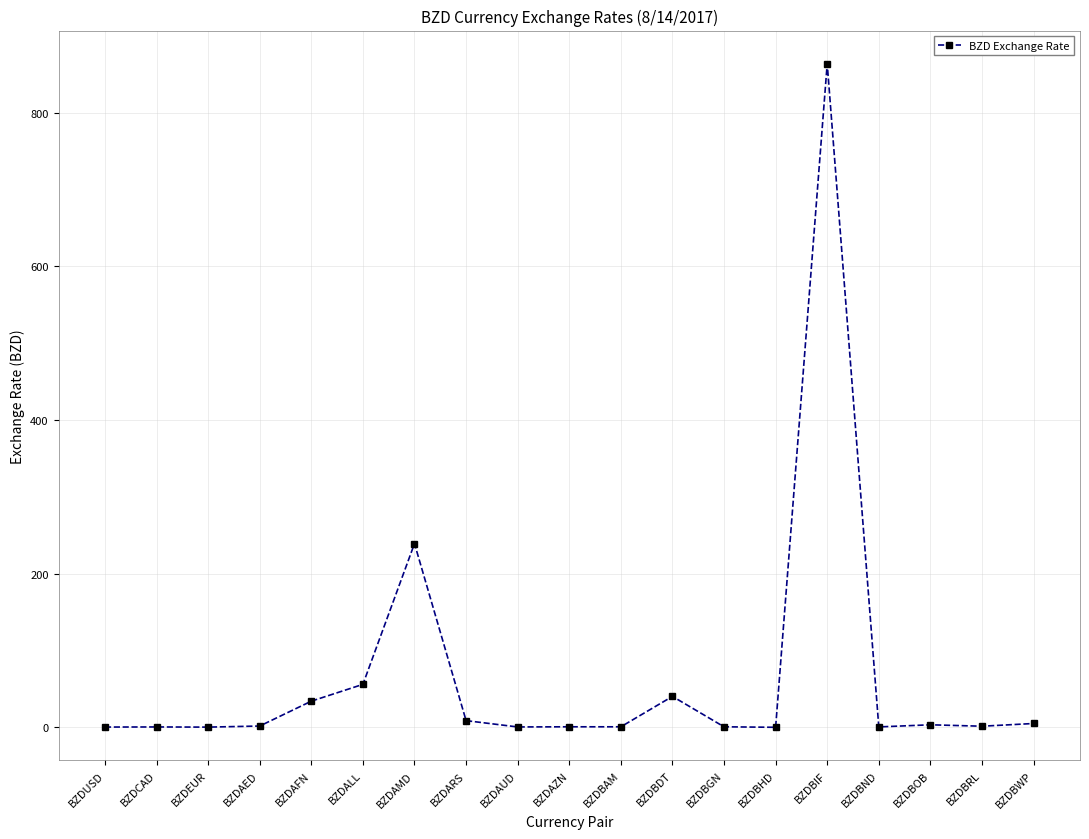

What is the difference between the second highest and second lowest values?

238.8